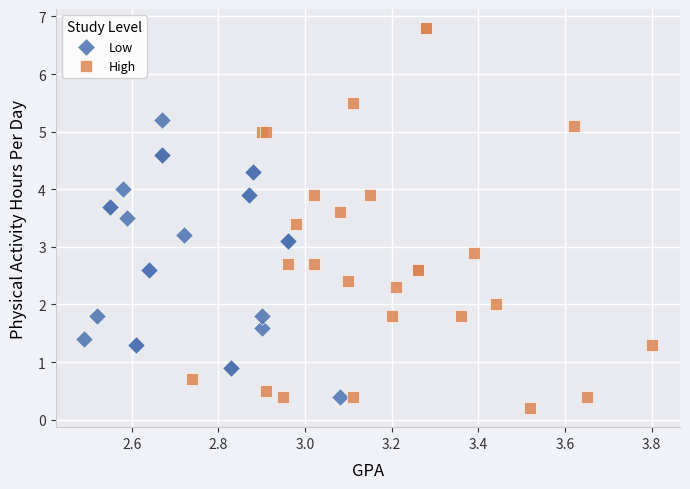

Which series has the largest Y range (max minus min)?

High